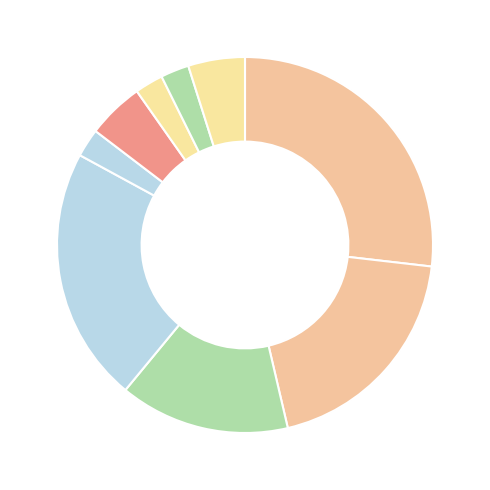

Count the number of slices in the pie.

9